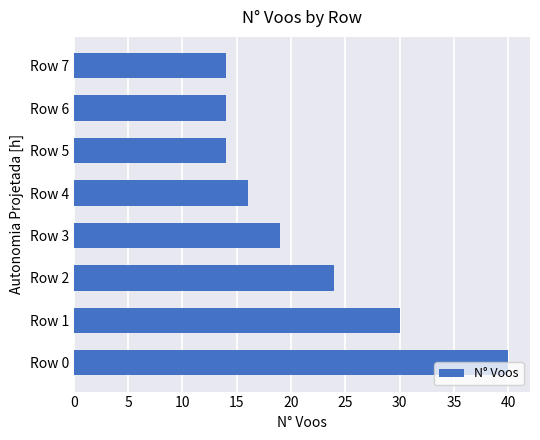

What is the ratio of the value at Row 0 to the value at Row 4?

2.5